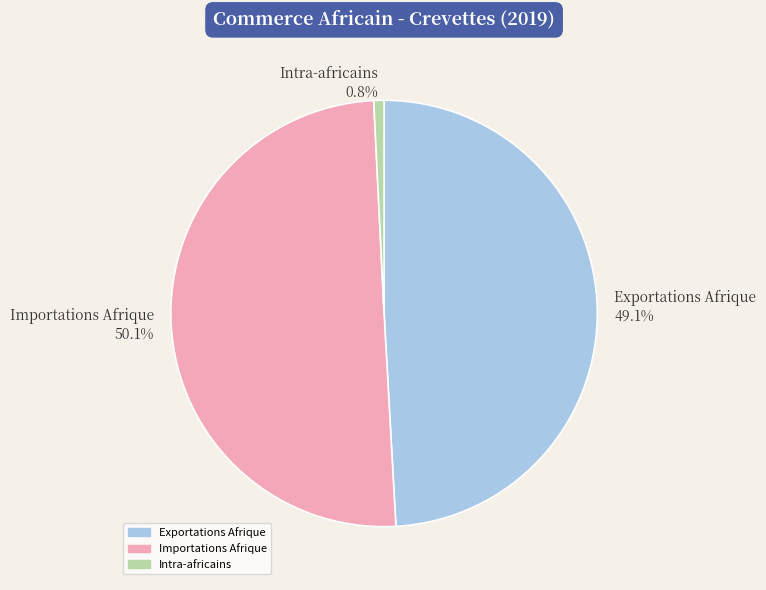

How much of the chart is everything except Intra-africains?

99.2%